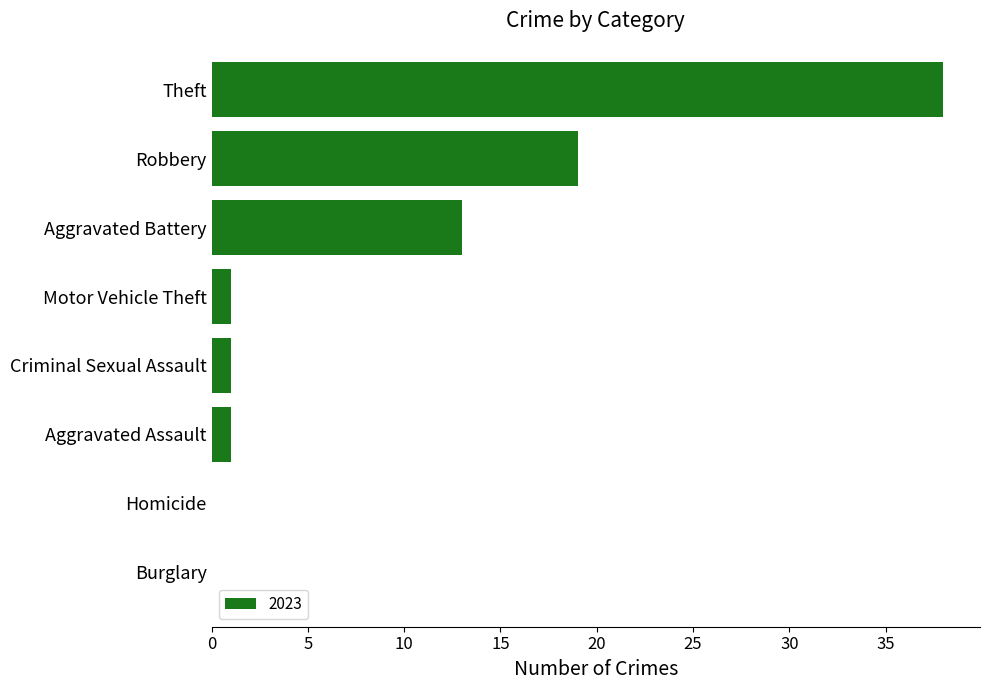

What is the greatest value displayed?

38